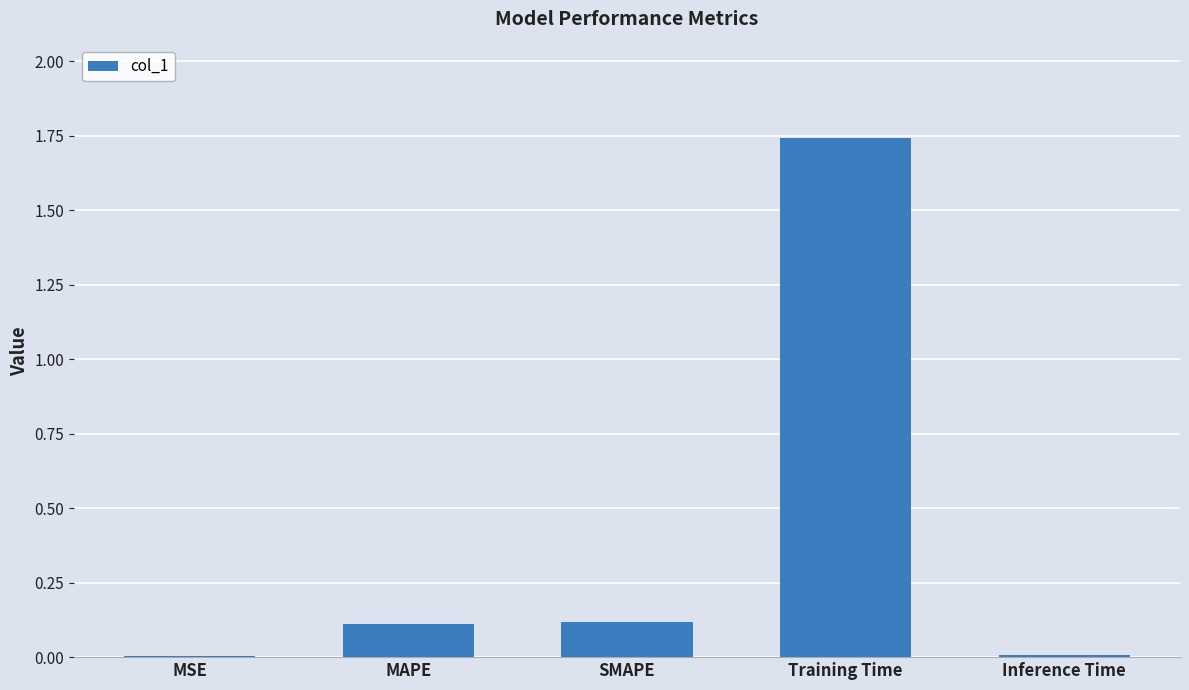

Which category has the highest value across all series?

Training Time